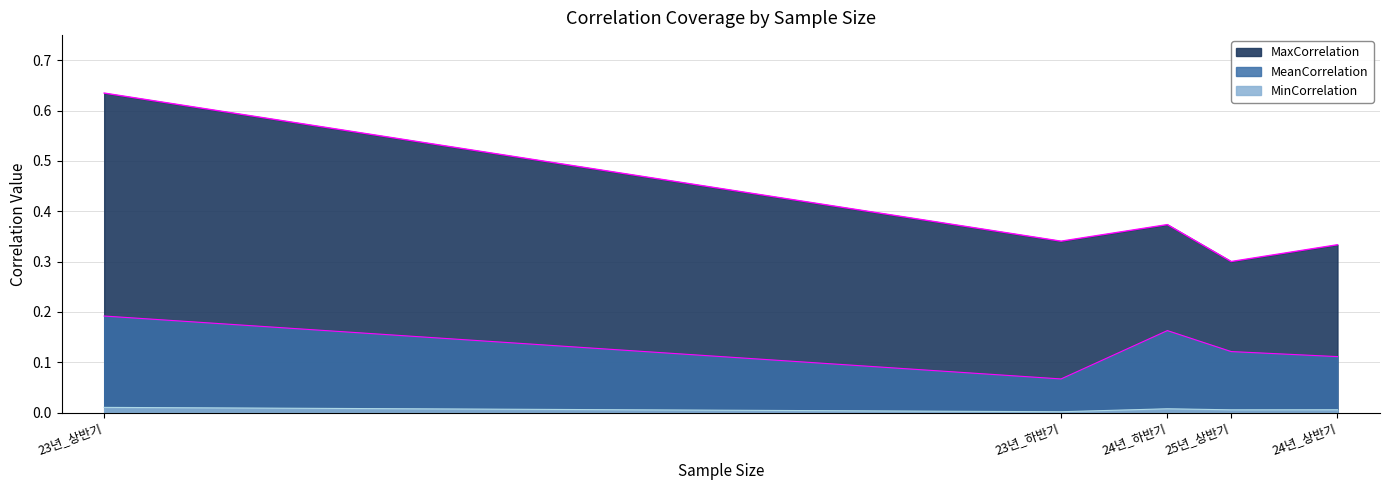

Where is MaxCorrelation nearest to the value 0?

25년_상반기